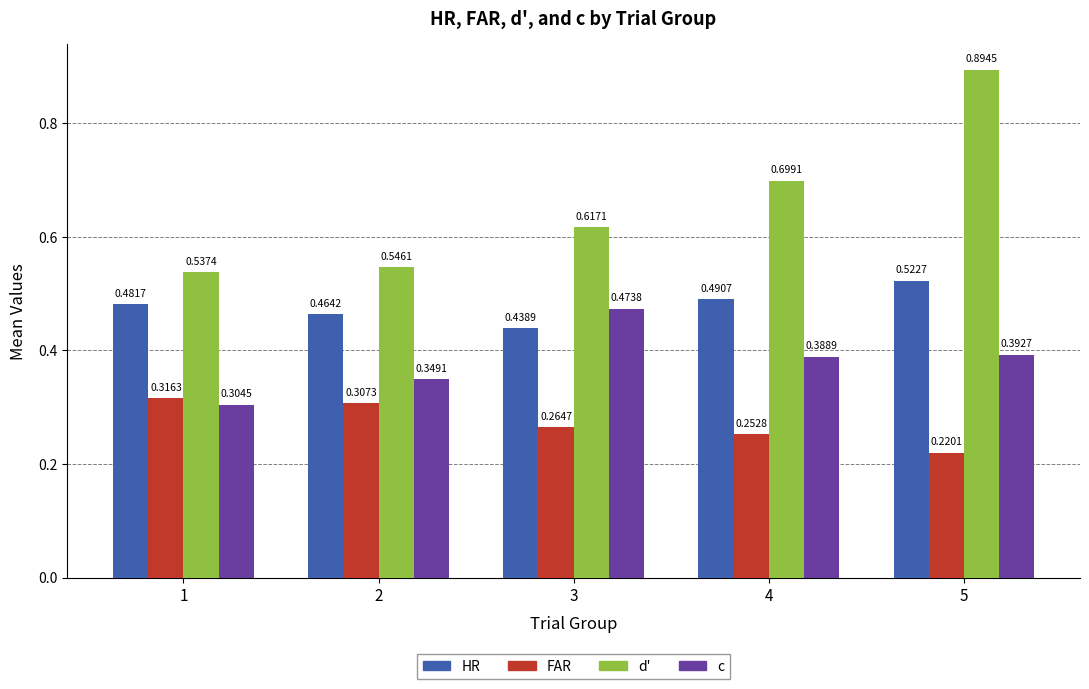

Rank the series at 4 from lowest to highest value.

FAR, c, HR, d'